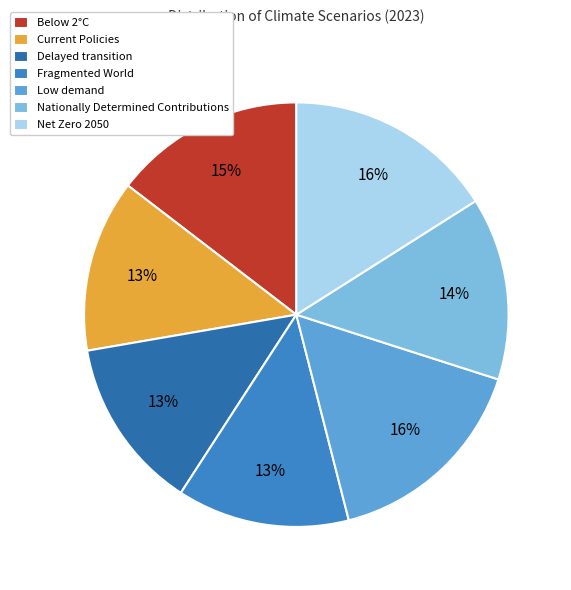

The Net Zero 2050 slice represents 16% of the pie. True or false?

True